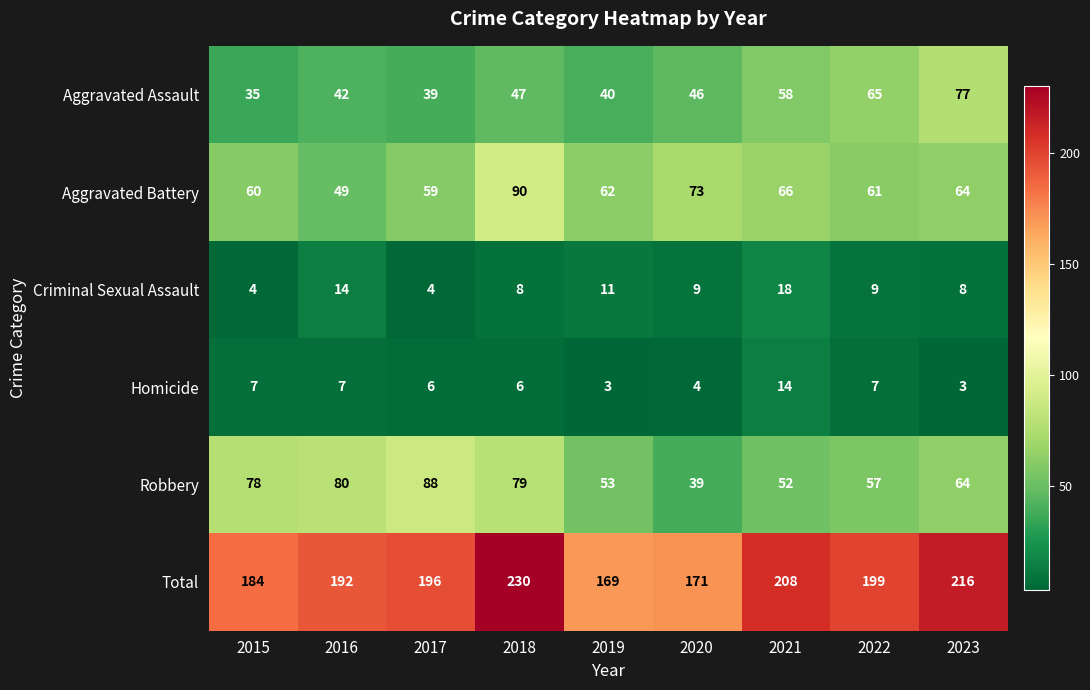

What is the minimum value shown in the chart?

3